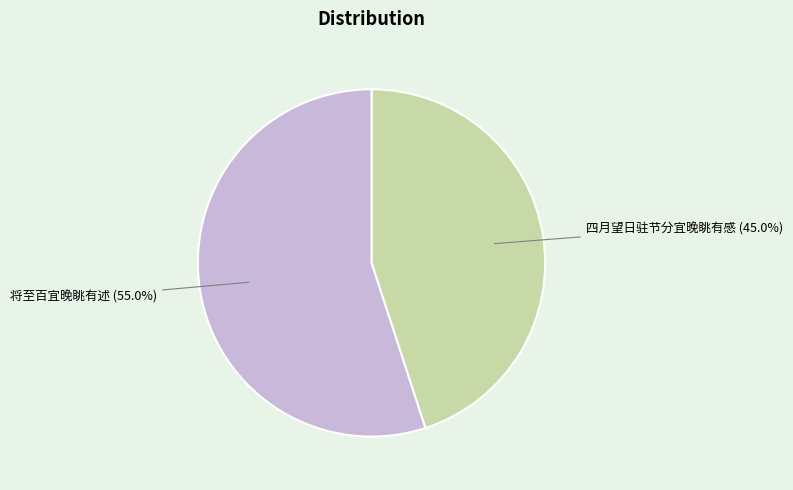

What is the majority slice?

将至百宜晚眺有述